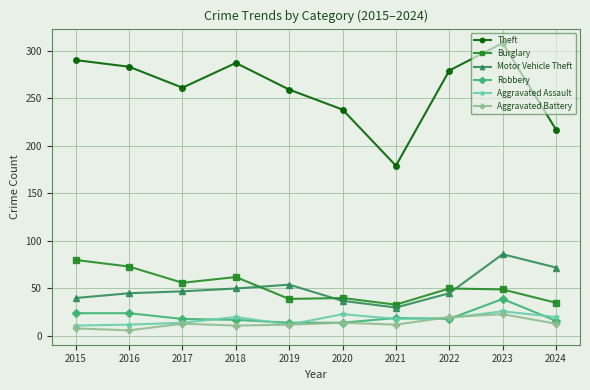

What is the difference between the second highest and minimum values in the Burglary series?

40